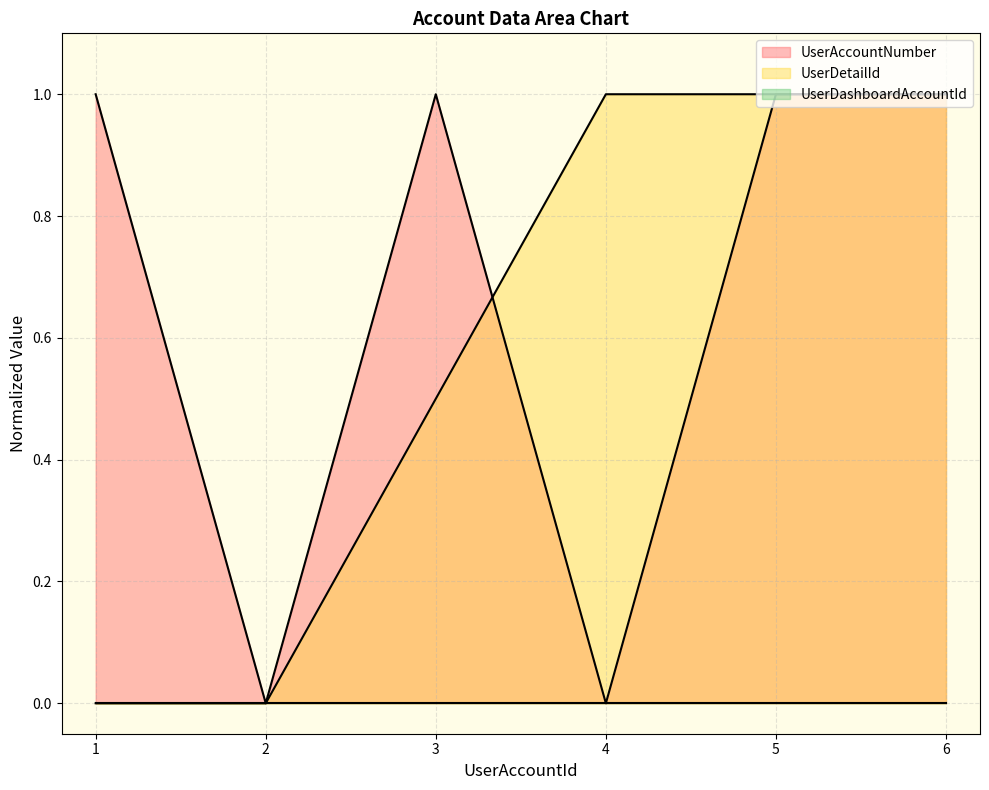

The value of UserDetailId at 1 is 0.0. True or false?

True